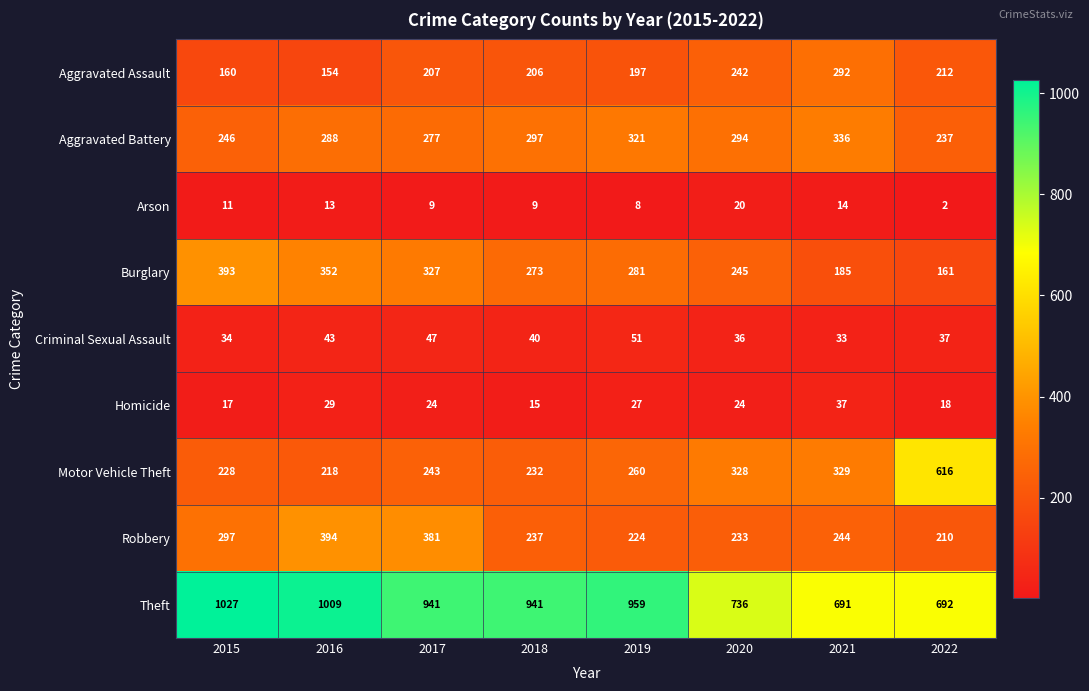

Which label corresponds to the largest value in the chart?

2015